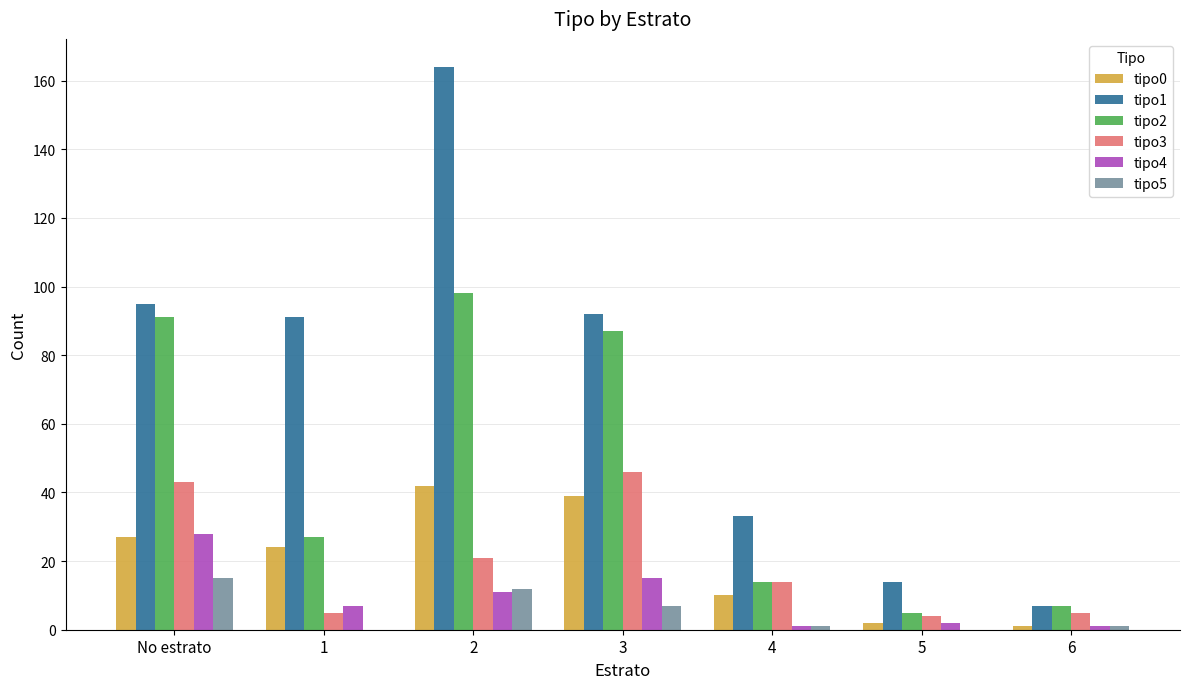

Which series changed the most between No estrato and 2?

tipo1